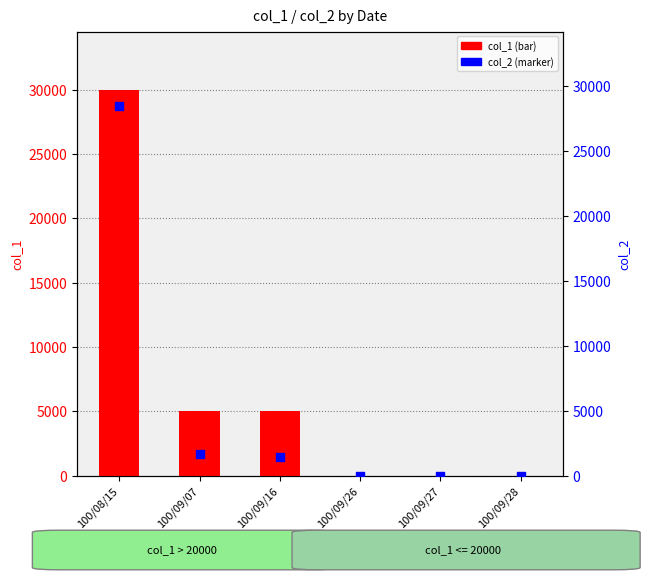

Which series has the largest total across all categories?

col_1 (transformed count)